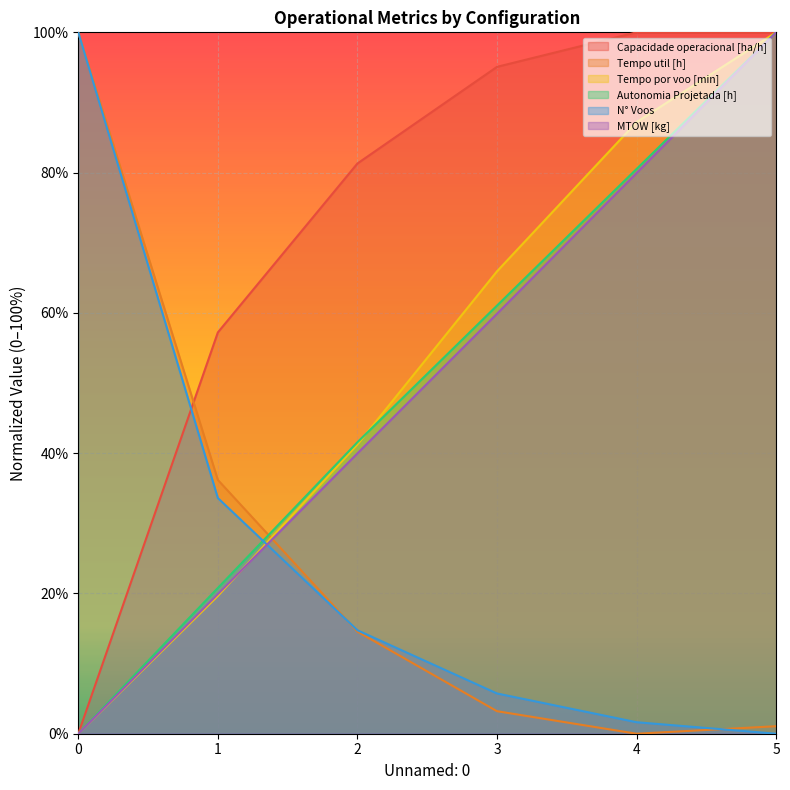

Reading left to right, what are all the values shown in this chart?

Capacidade operacional [ha/h]: 0=0.0	1=57.2	2=81.3	3=95.1	4=100.0	5=99.9
Tempo util [h]: 0=100.0	1=36.2	2=14.6	3=3.2	4=0.0	5=1.1
Tempo por voo [min]: 0=0.0	1=19.7	2=41.2	3=65.9	4=87.2	5=100.0
Autonomia Projetada [h]: 0=0.0	1=20.8	2=41.6	3=61.0	4=80.5	5=100.0
N° Voos: 0=100.0	1=33.6	2=14.8	3=5.7	4=1.6	5=0.0
MTOW [kg]: 0=0.0	1=19.9	2=40.0	3=59.9	4=79.9	5=100.0